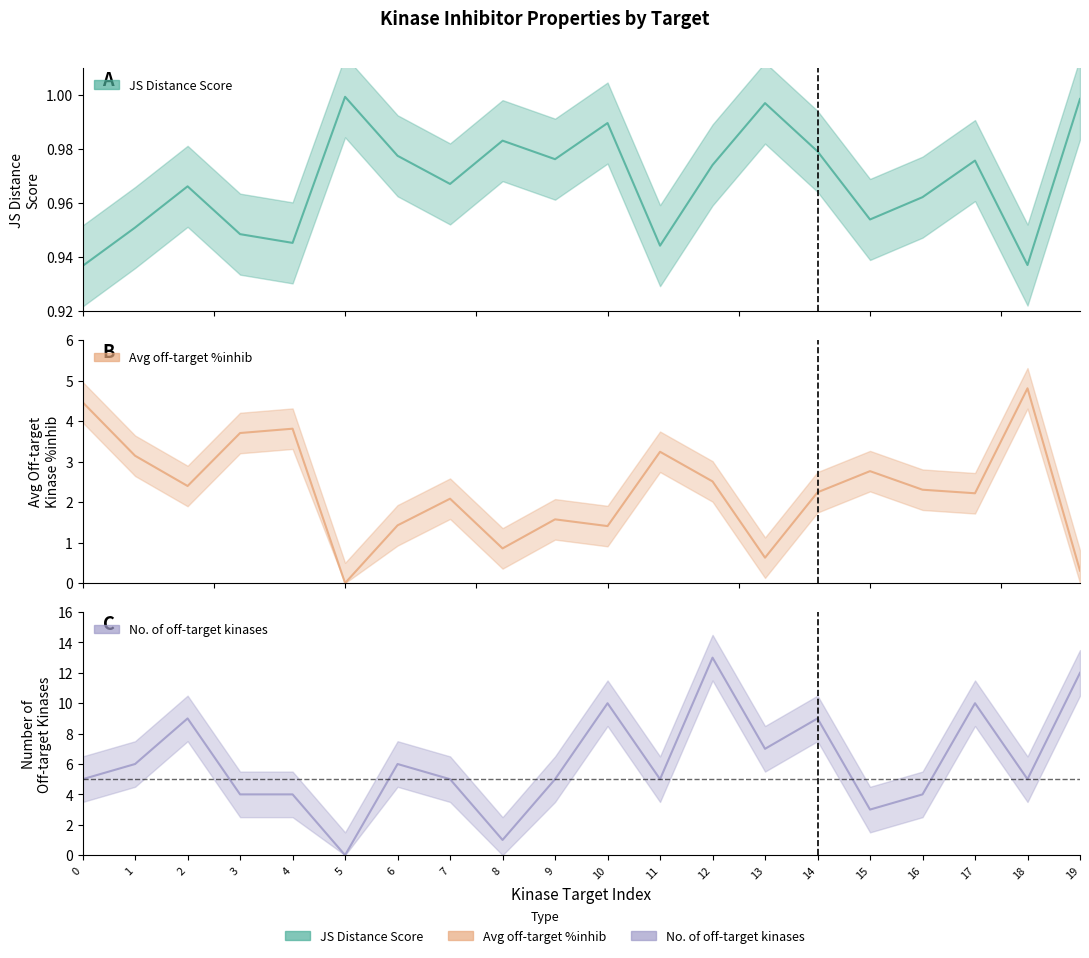

Rank the series by their average value, from lowest to highest.

JS Distance Score, Average off-target kinase %inhib, Number of off-target kinases